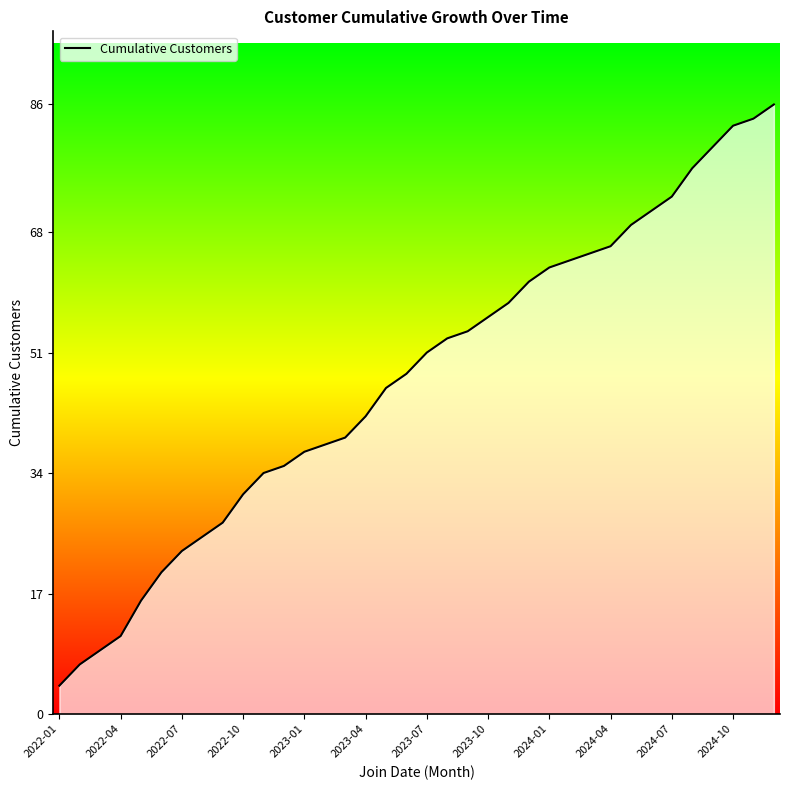

What is the average value?

47